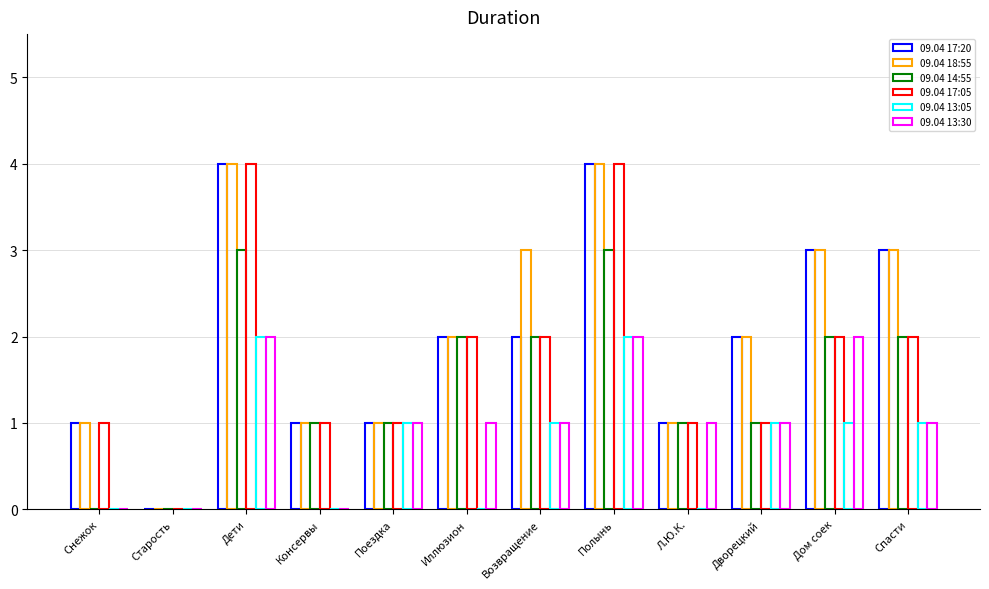

How many data points does each series have?

12